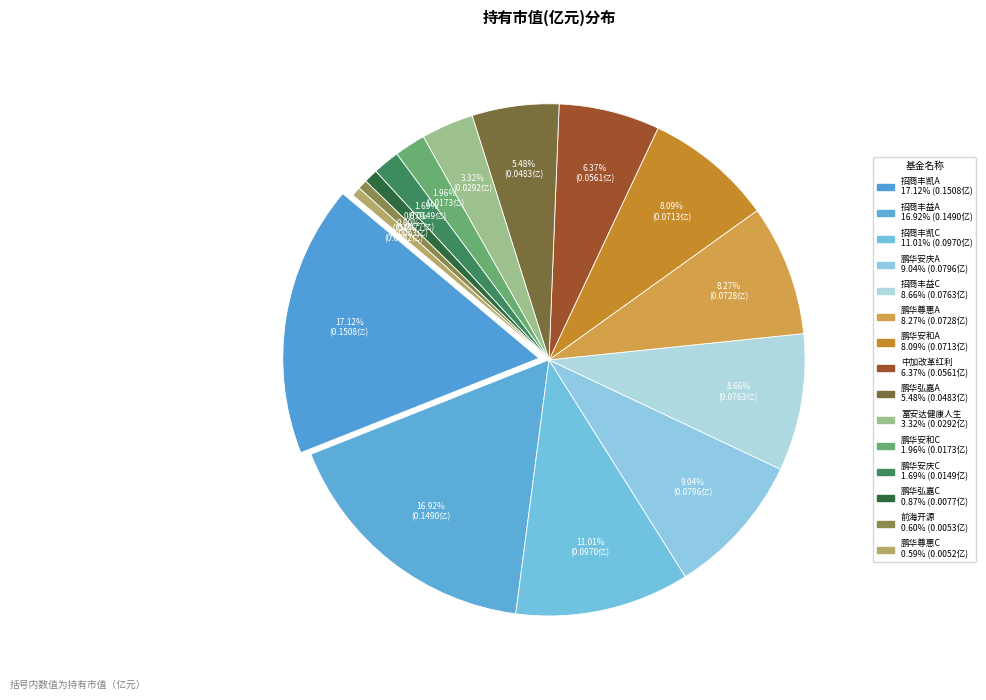

Is there a majority slice in this chart?

No